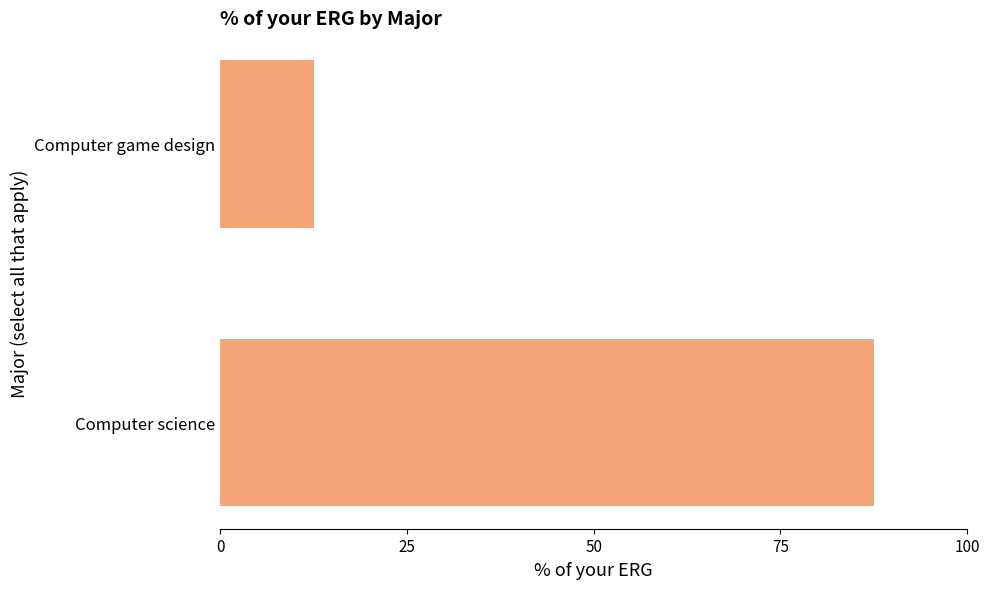

Which label corresponds to the largest value in the chart?

Computer science